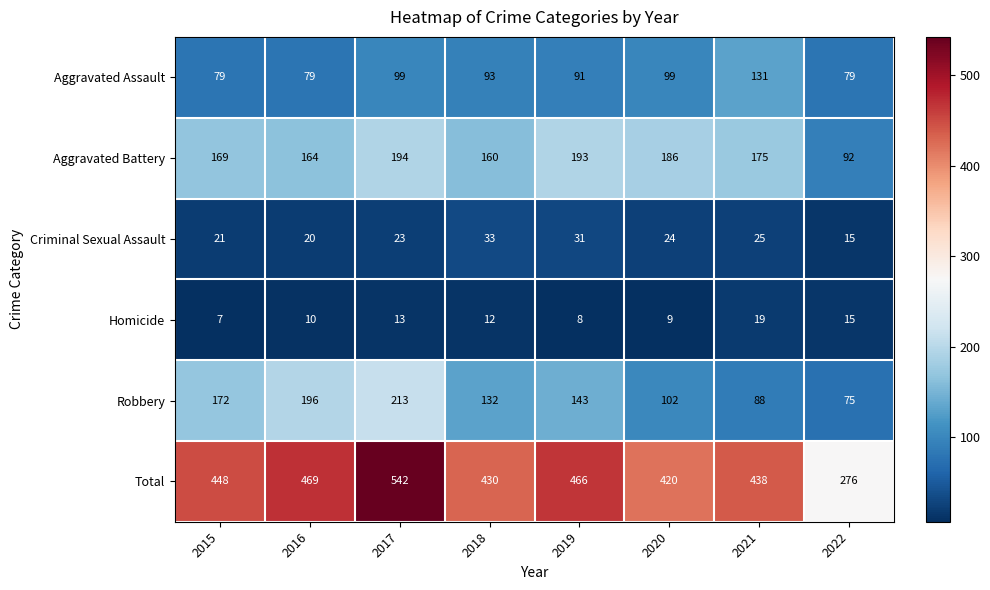

Which category has the highest value in the Total series?

2017